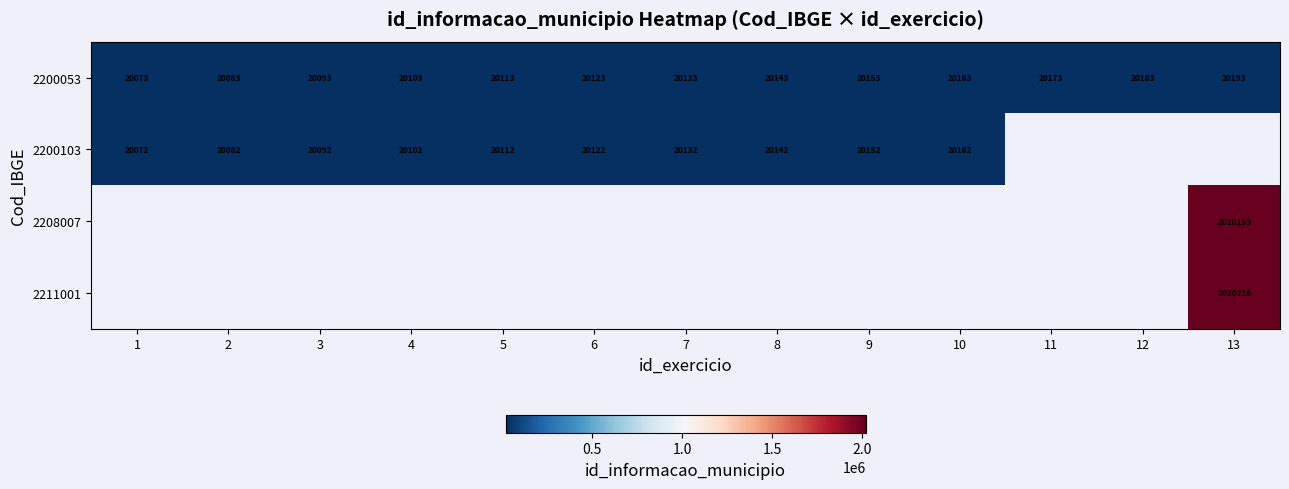

Is it true that 2200053 equals 32862 at 4?

False